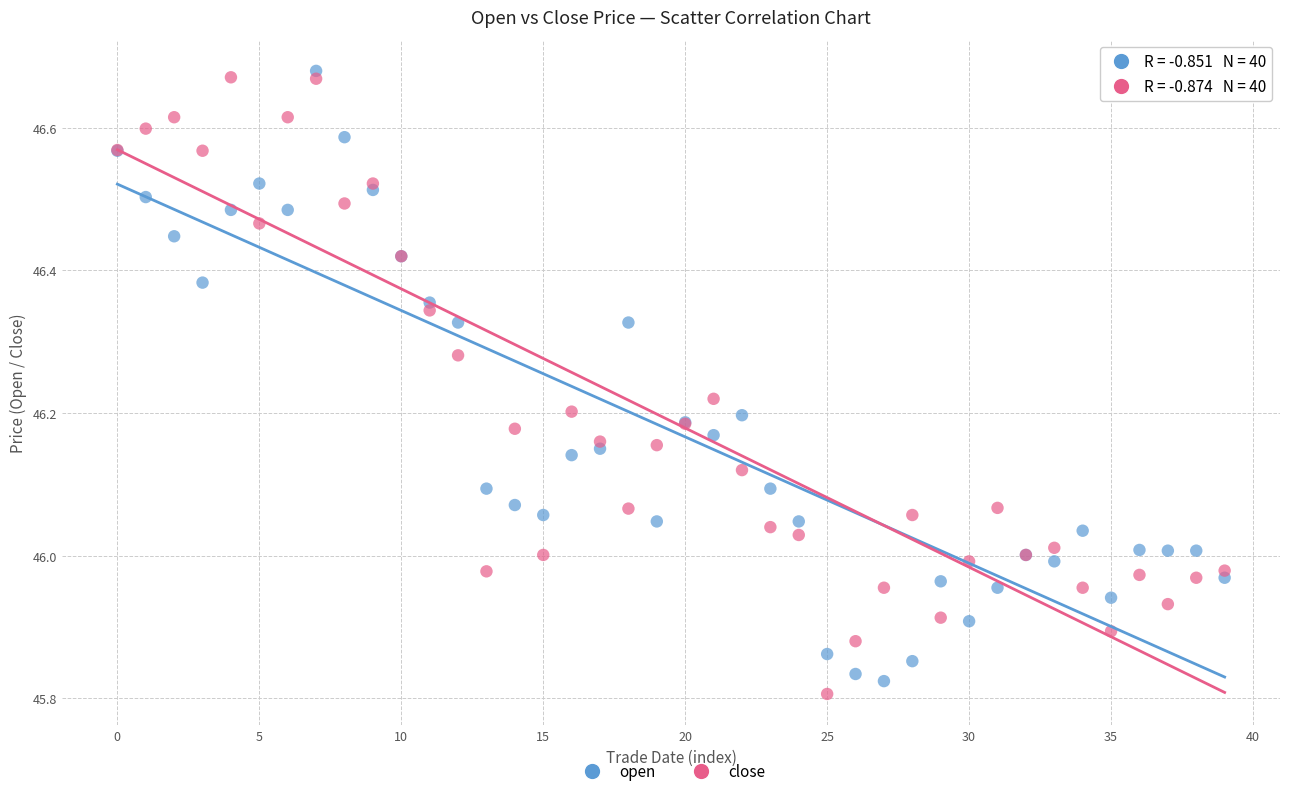

What are all the series names shown in the legend?

open, close